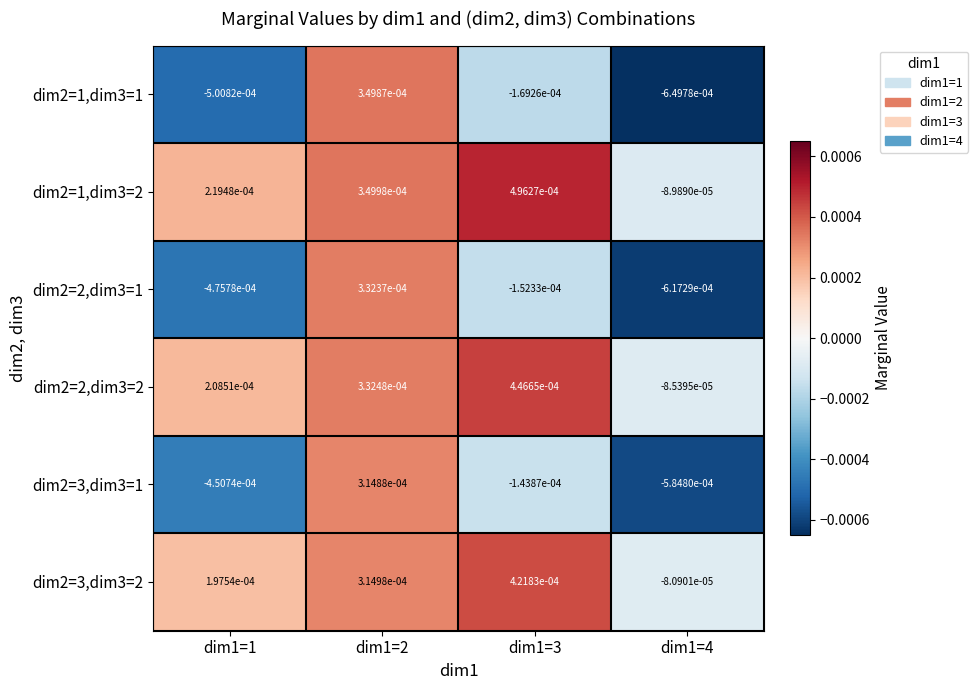

Between dim1=1 and dim1=4, which series saw the biggest shift?

dim2=1,dim3=2